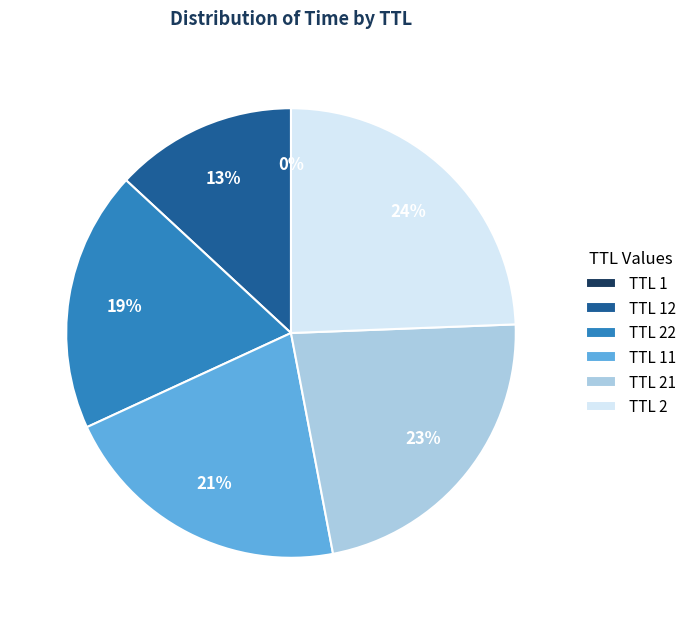

Is there any slice that represents more than half of the pie?

No